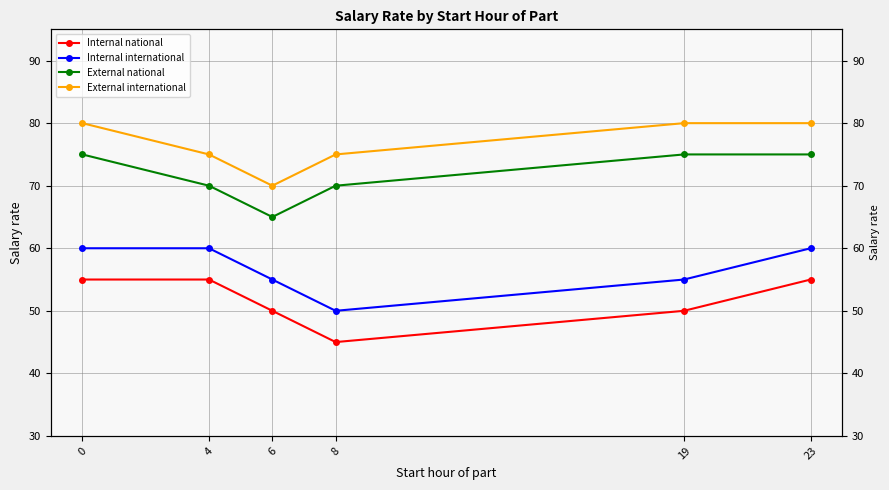

Which series has the largest range (max minus min)?

Internal national